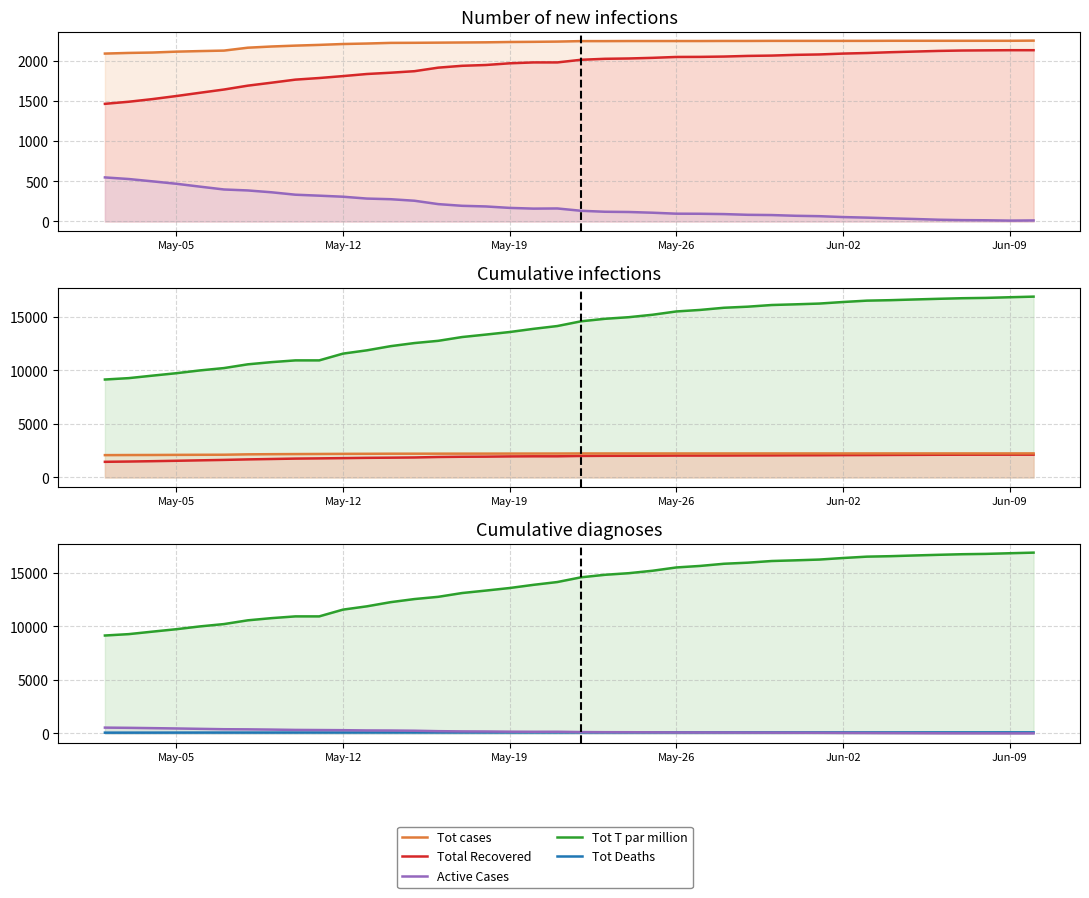

How many distinct data groups are displayed?

5